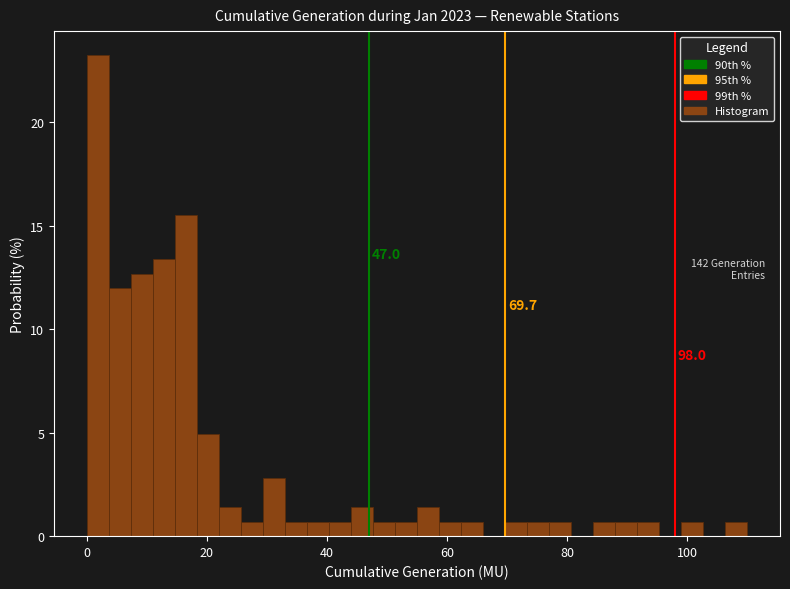

Read against the x-axis, roughly where is the centre of the tallest bar?

2